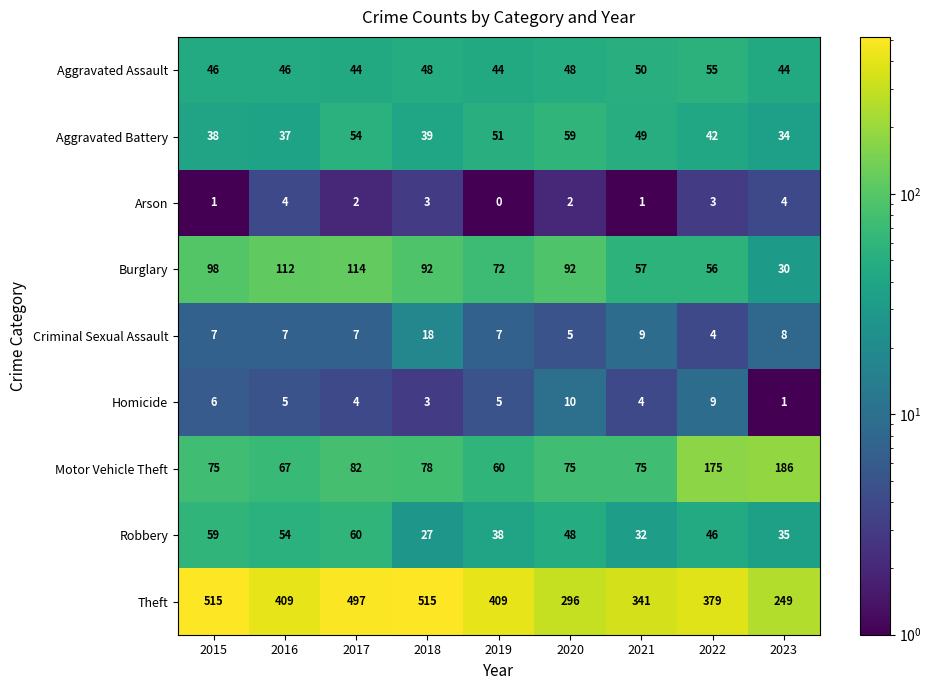

What is the sum of the Motor Vehicle Theft values at 2022 and 2023?

361